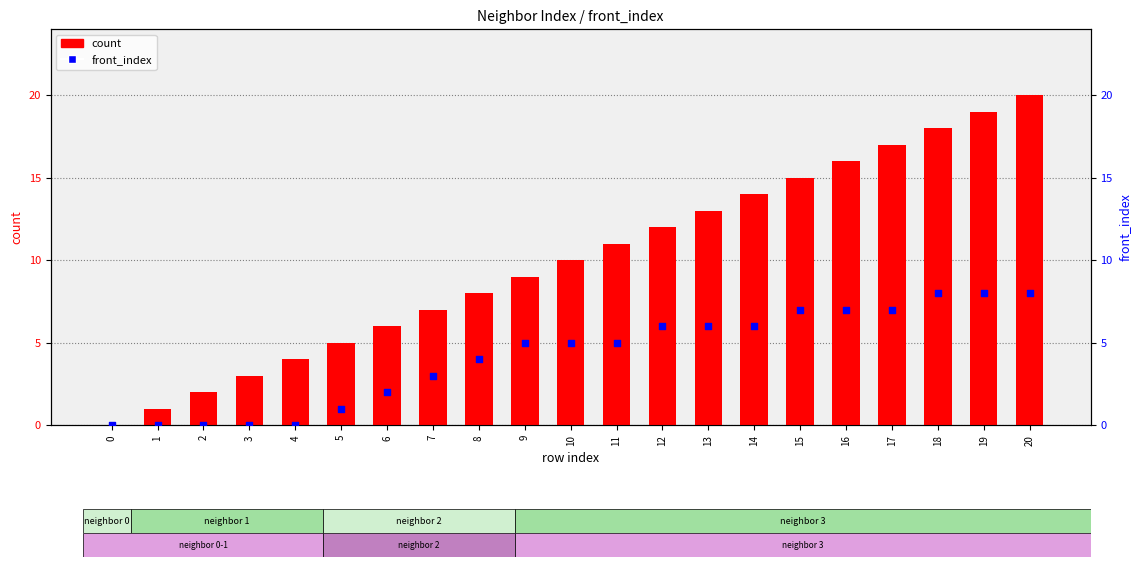

Which series has the widest spread of Y values?

count